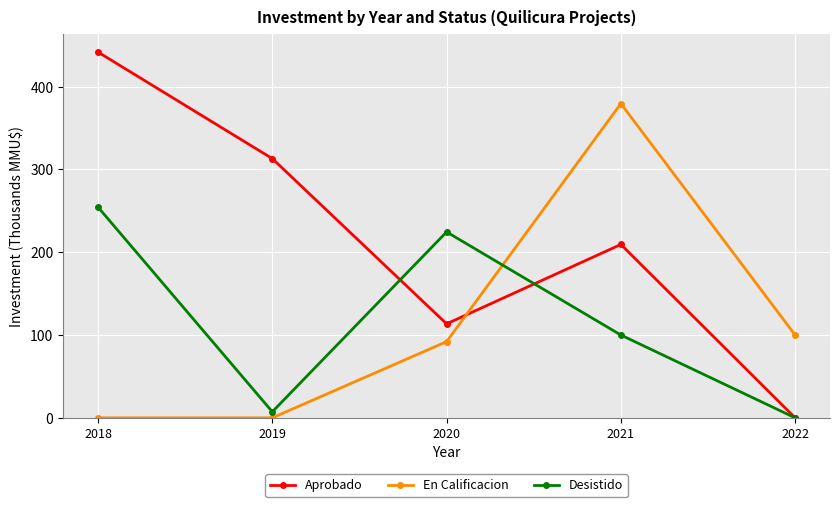

At which category does Aprobado reach its first local valley?

2020